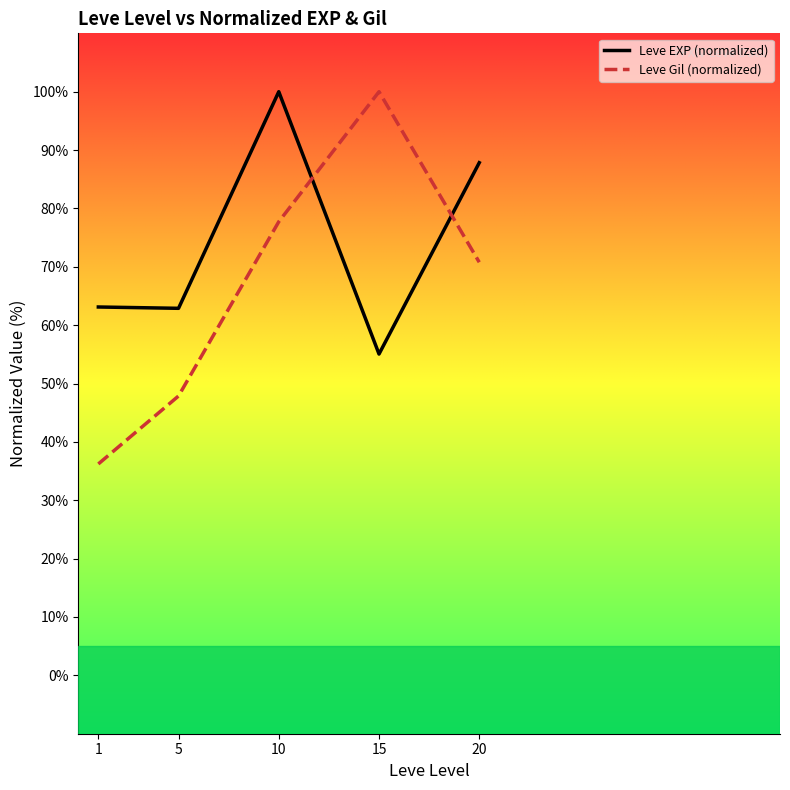

Count the number of categories in the chart.

5